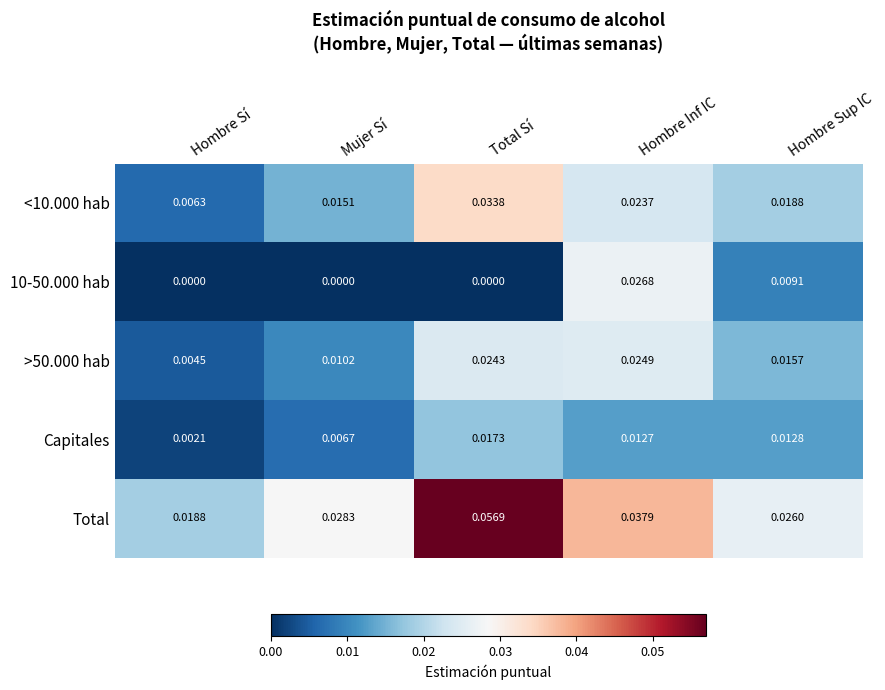

Rank the series by their maximum value, from lowest to highest.

Capitales, >50.000 hab, 10-50.000 hab, <10.000 hab, Total